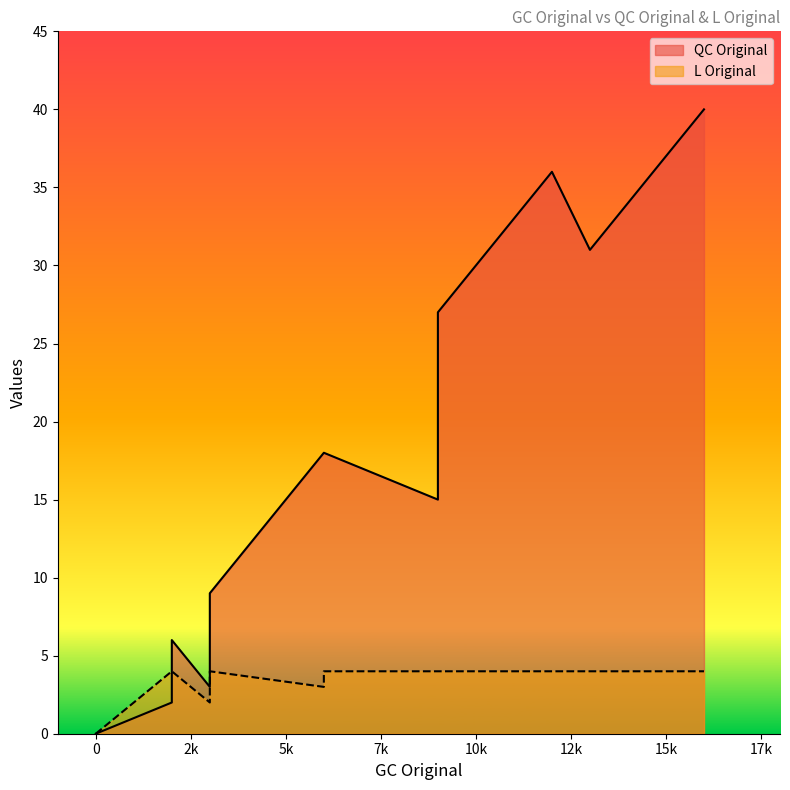

What are all the series names shown in the legend?

QC Original, L Original